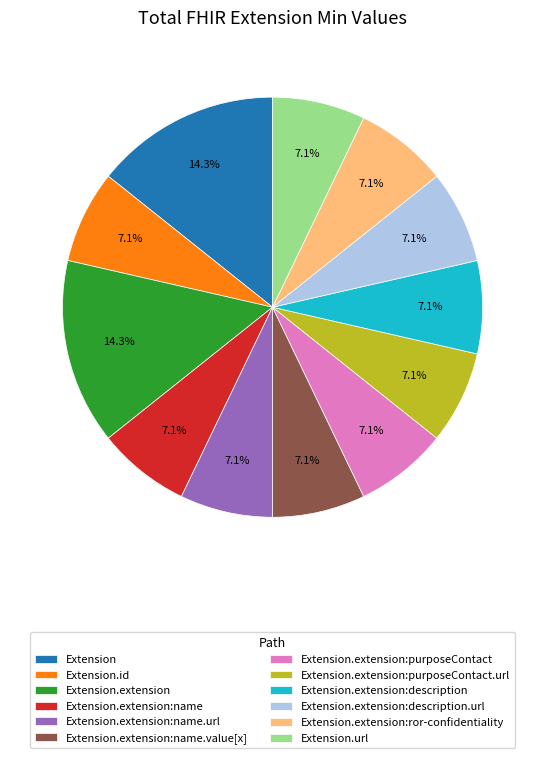

Combined, do Extension.extension:name.value[x] and Extension.url account for over 50%?

No